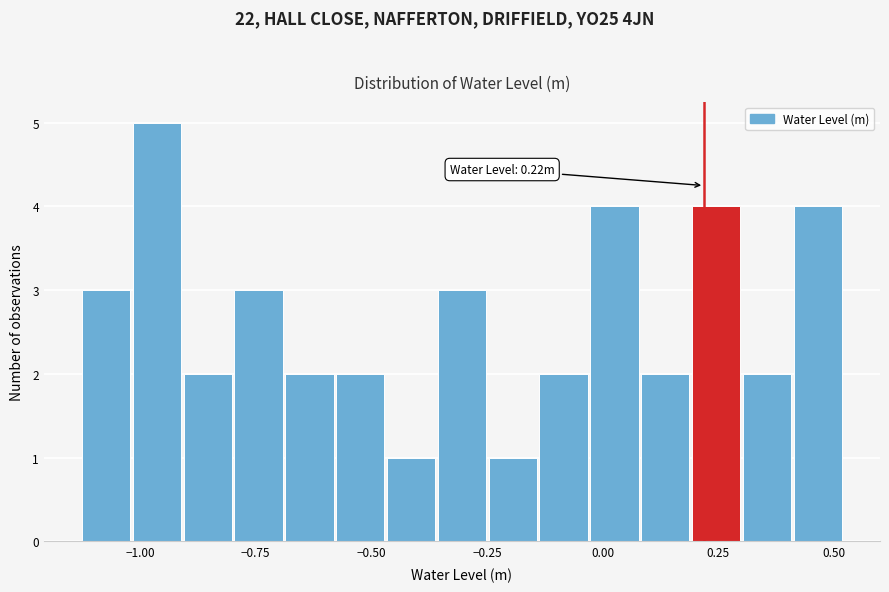

Read against the x-axis, roughly where is the centre of the tallest bar?

-0.95